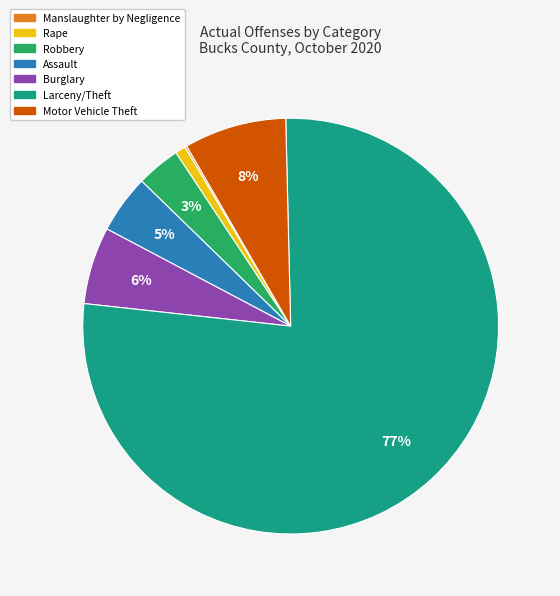

To the nearest percent, what is the average slice percentage?

14%